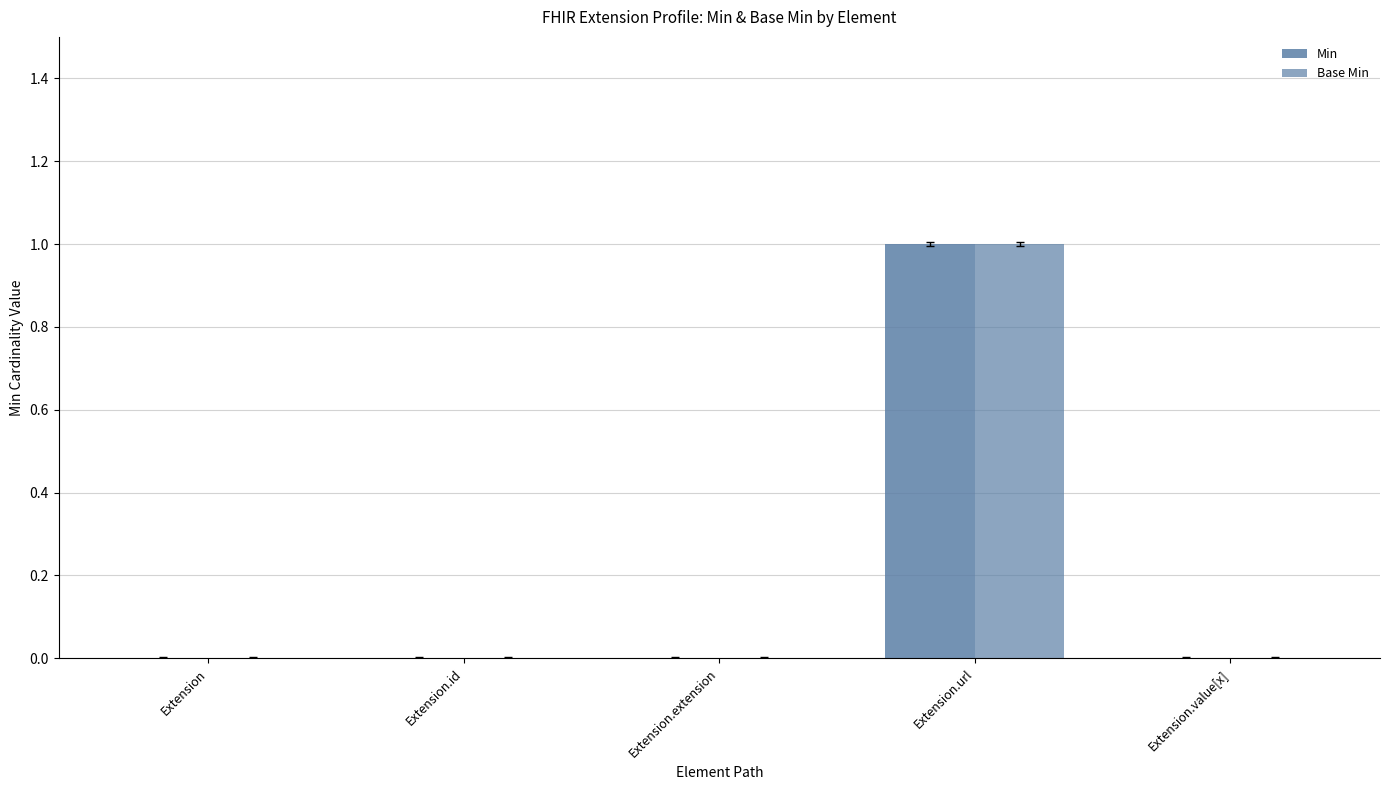

Which category has the lowest value in the Min series?

Extension